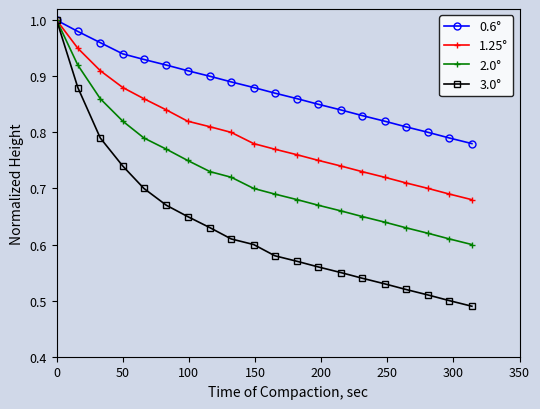

True or false: 2.0° has more than 0 interior local peaks.

False